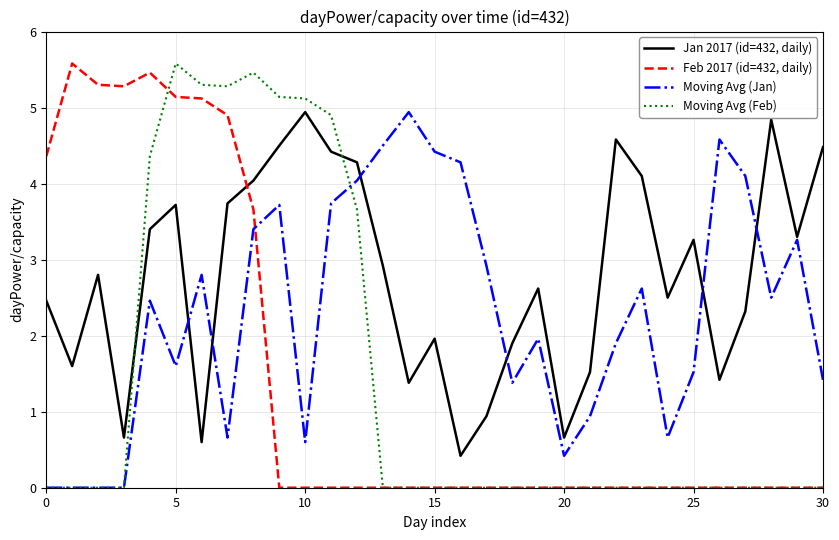

After their last crossing, which series has the higher values: Moving Avg (Feb) or Jan 2017 (id=432, daily)?

Jan 2017 (id=432, daily)